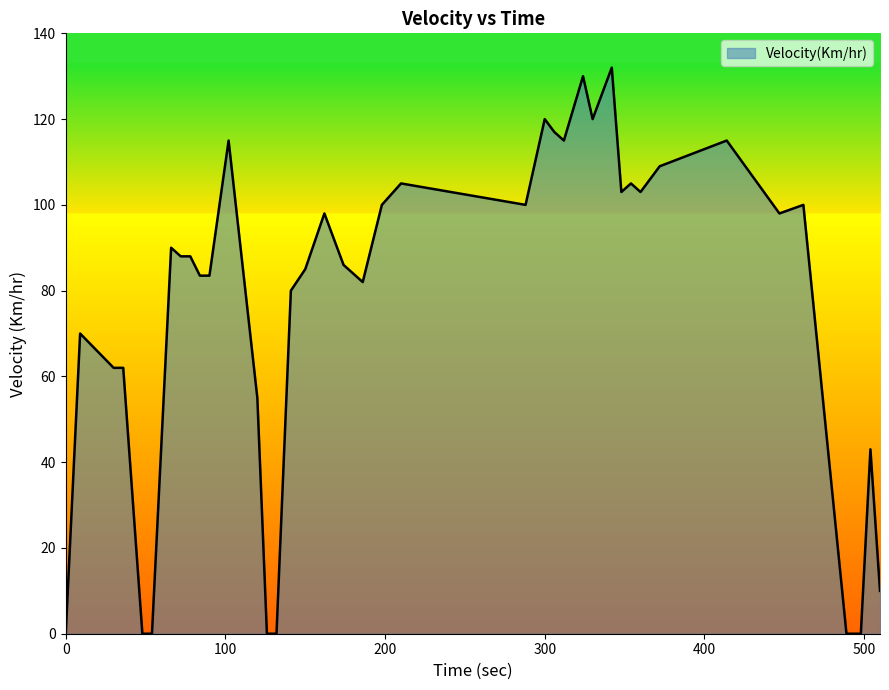

What is the maximum value shown in the chart?

132.0